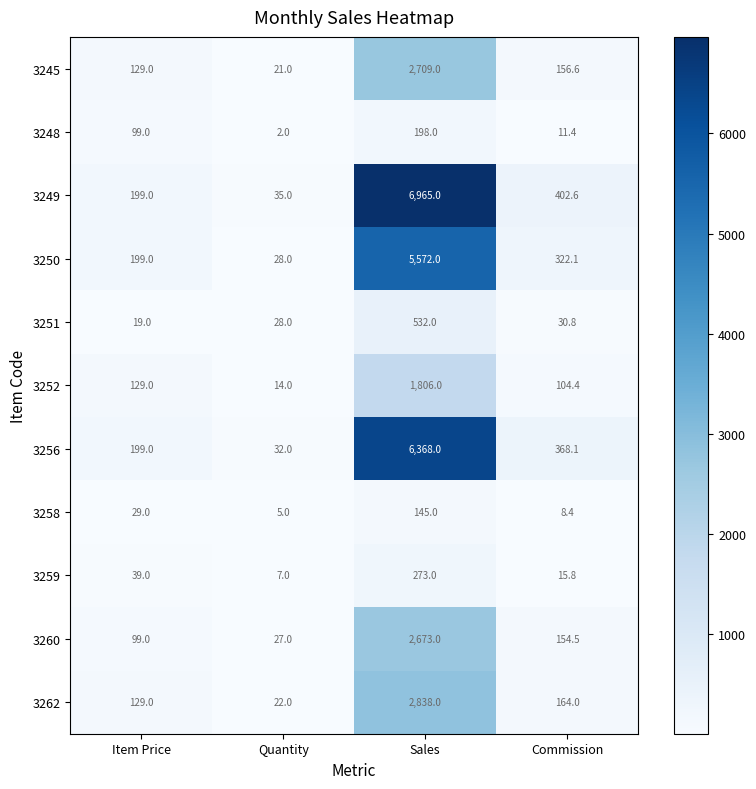

The value of 3245 at Item Price is 74.3. True or false?

False